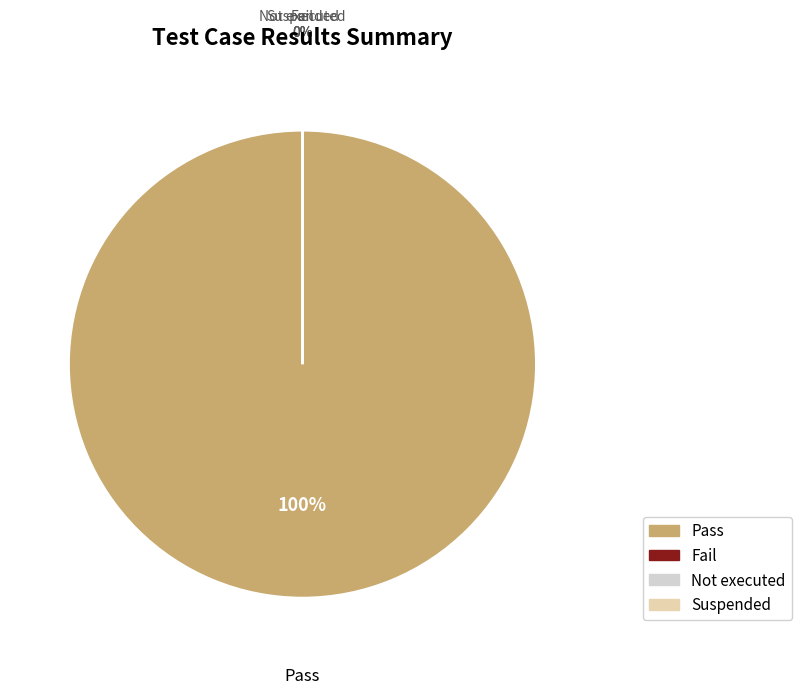

Does any single category account for the majority?

Yes